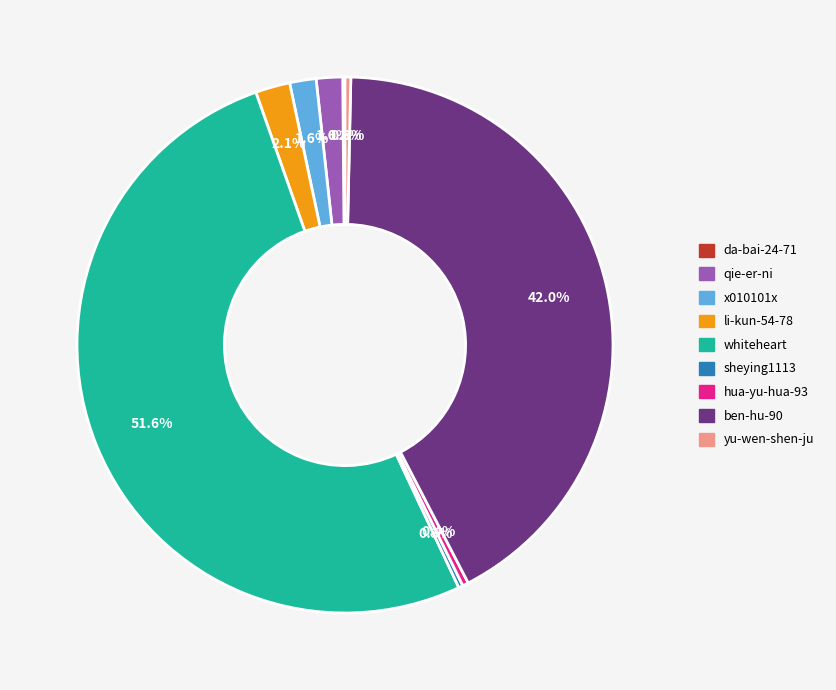

Approximately how many times larger is the value at qie-er-ni compared to x010101x?

1.0